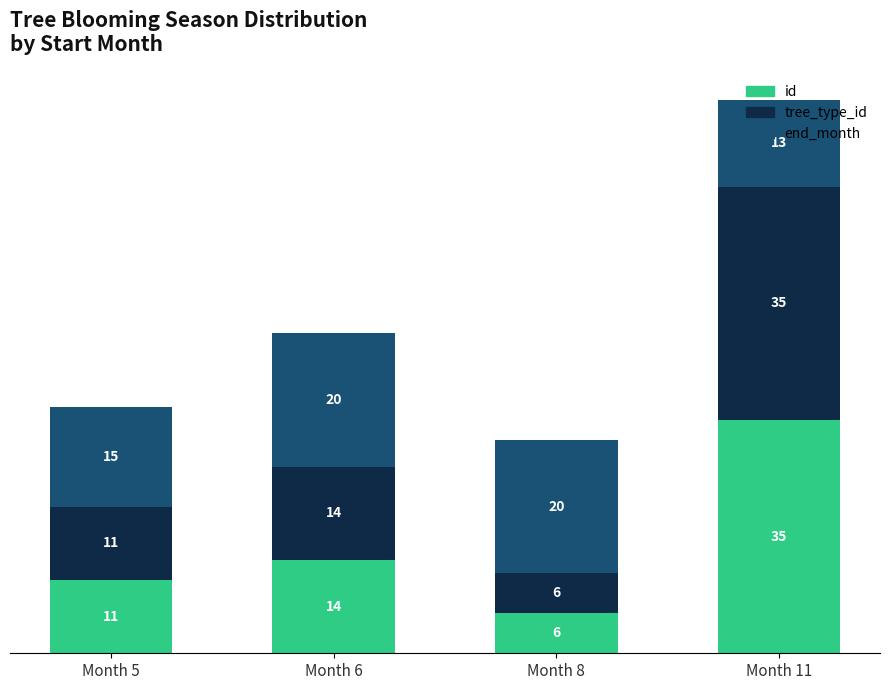

Is it true that id equals 9 at Month 8?

False